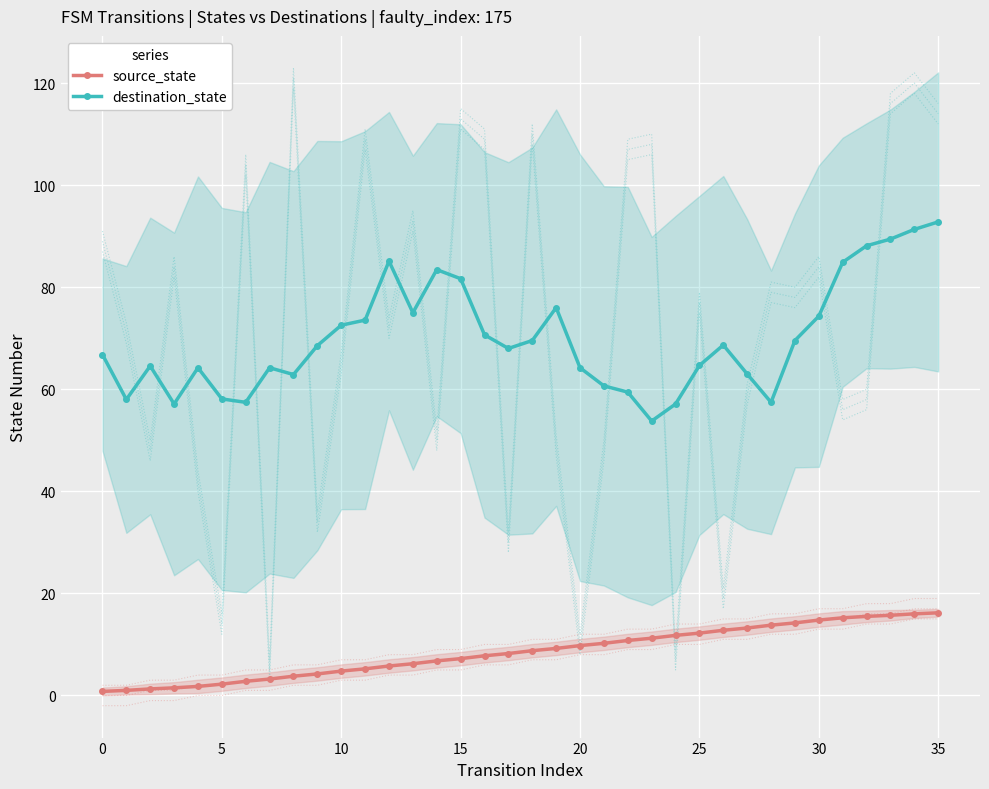

What is the lowest value of the source_state series?

0.8